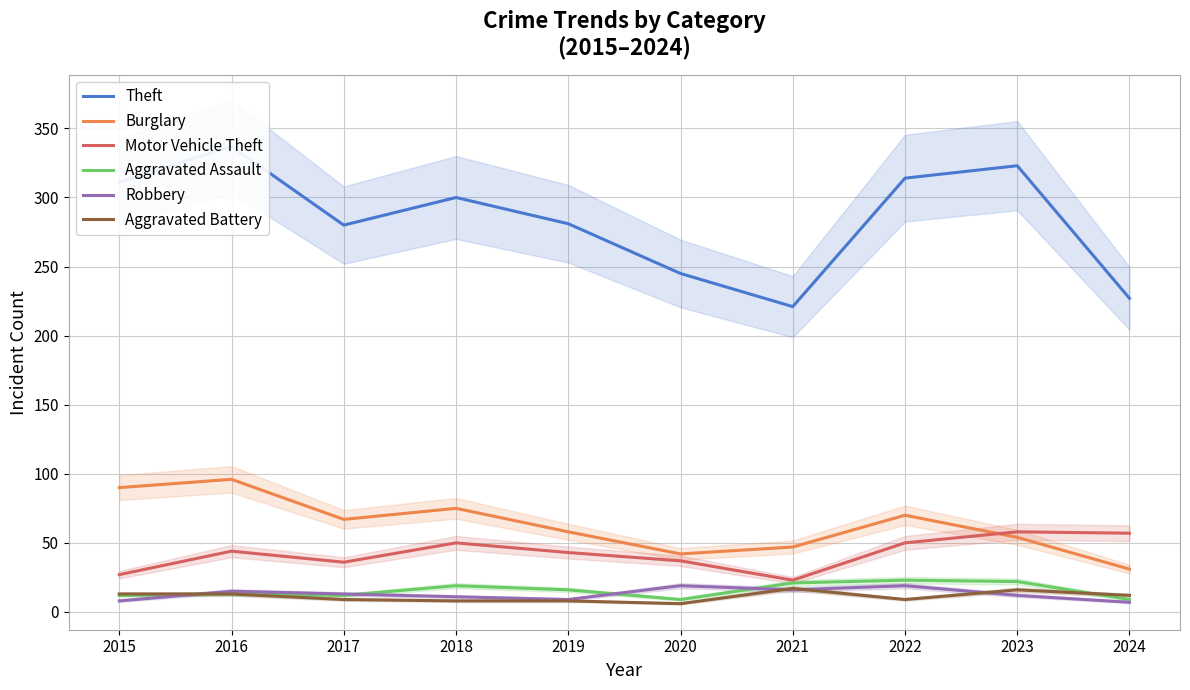

True or false: Aggravated Assault and Burglary intersect in this chart.

False